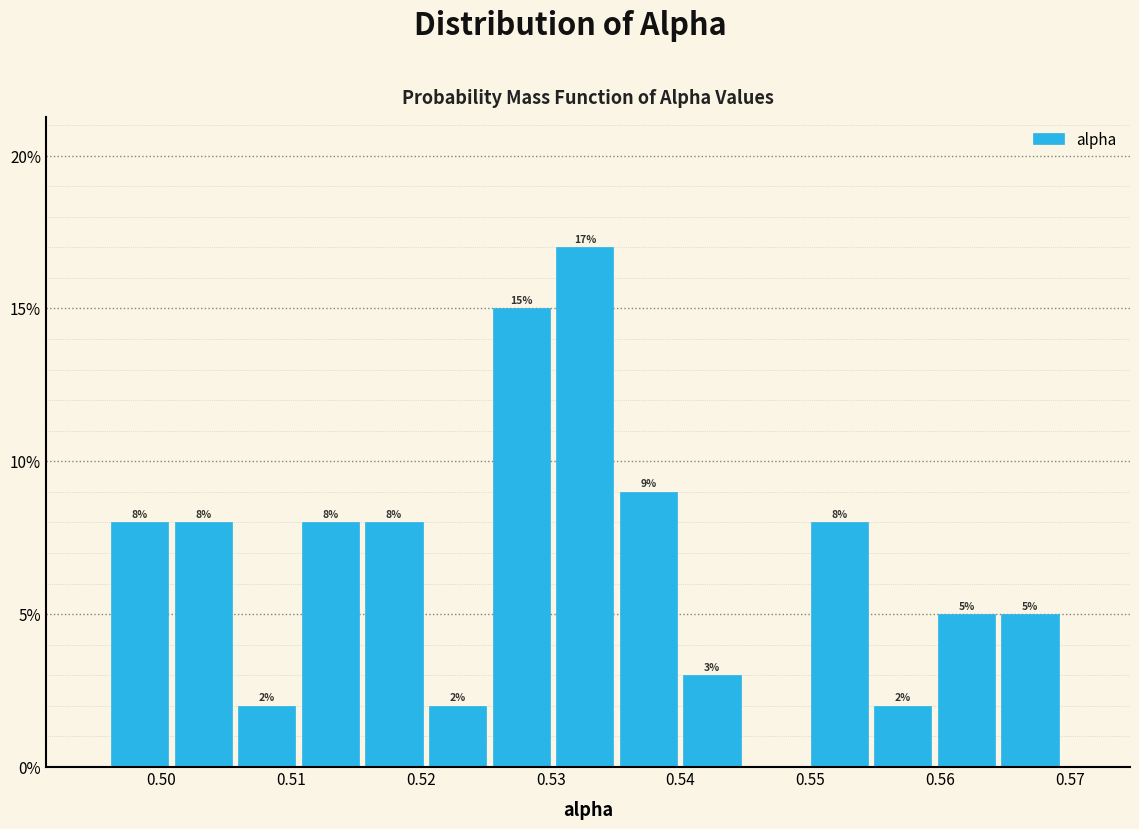

Over which range of the x-axis is the bar tallest?

0.530 to 0.535